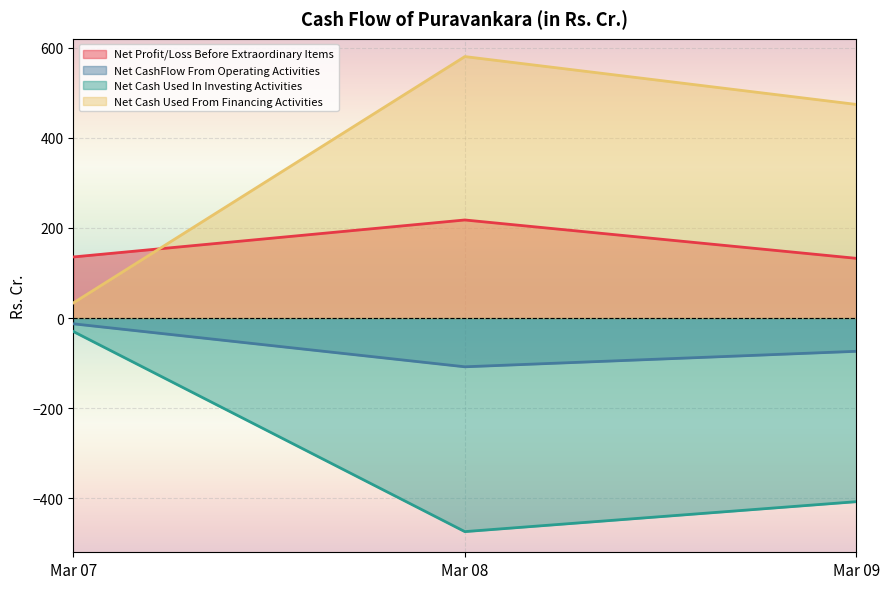

What is the greatest value displayed?

580.4